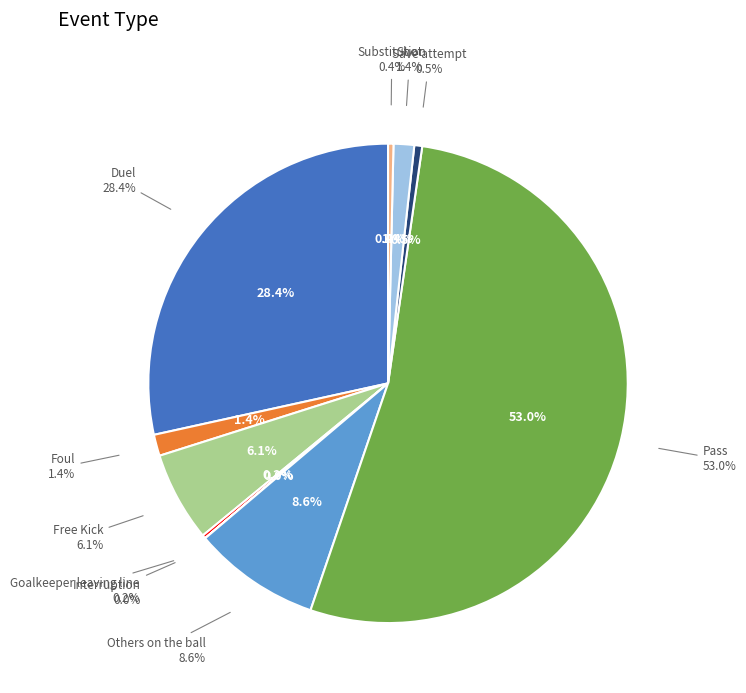

Rank the categories by value from lowest to highest.

Interruption, Goalkeeper leaving line, Substitution, Save attempt, Shot, Foul, Free Kick, Others on the ball, Duel, Pass